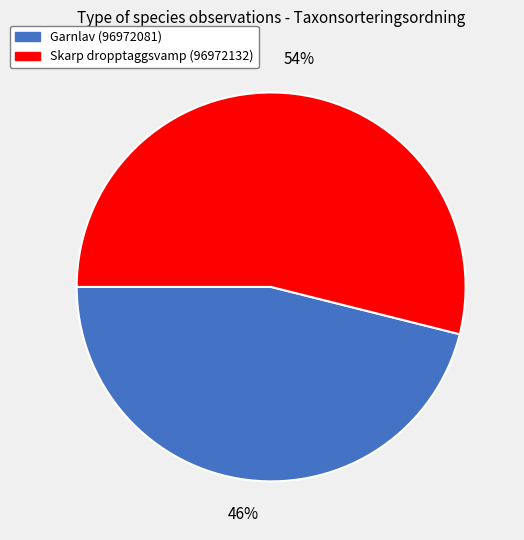

Rank the categories by value from highest to lowest.

Skarp dropptaggsvamp (96972132), Garnlav (96972081)